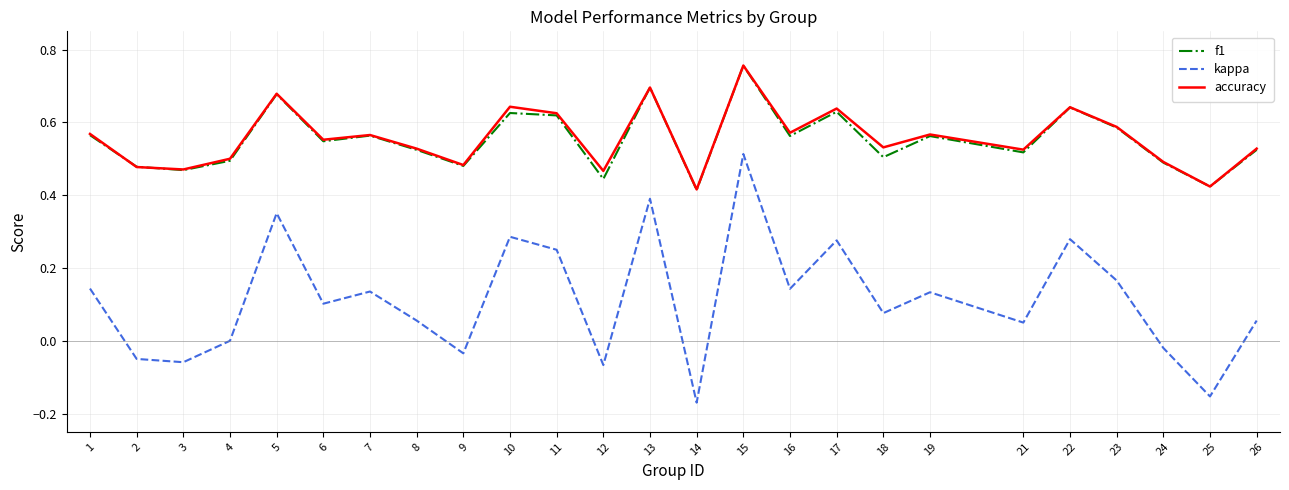

True or false: f1 has a value of 0.7 at 14.

False